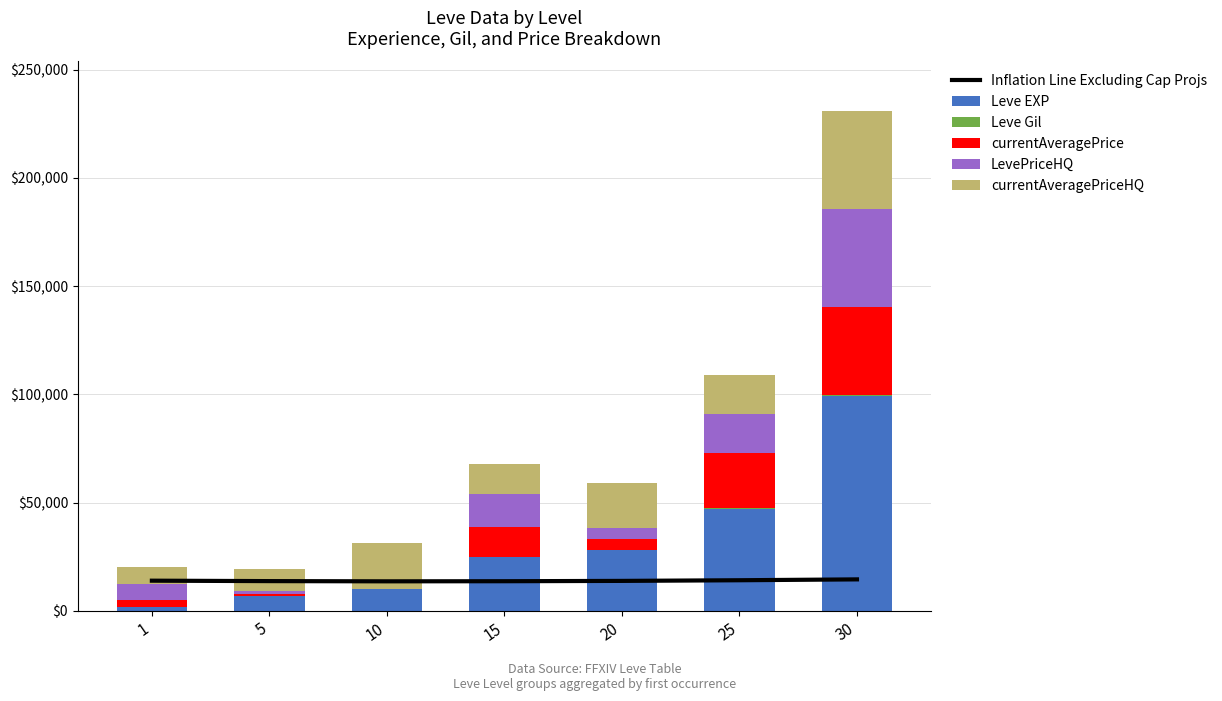

The Inflation Line Excluding Cap Projs series shows 14000 at 1. True or false?

True